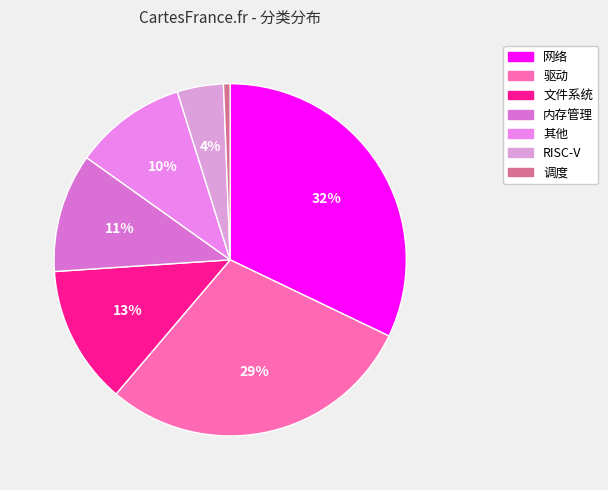

Is it true that RISC-V is 4% of the pie?

True